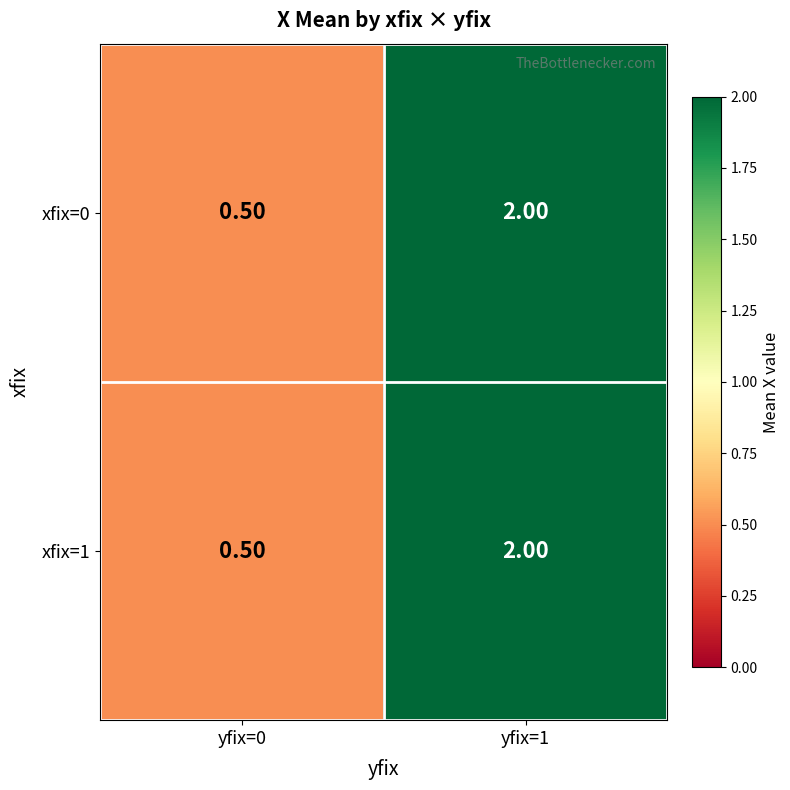

Count the number of categories in the chart.

2